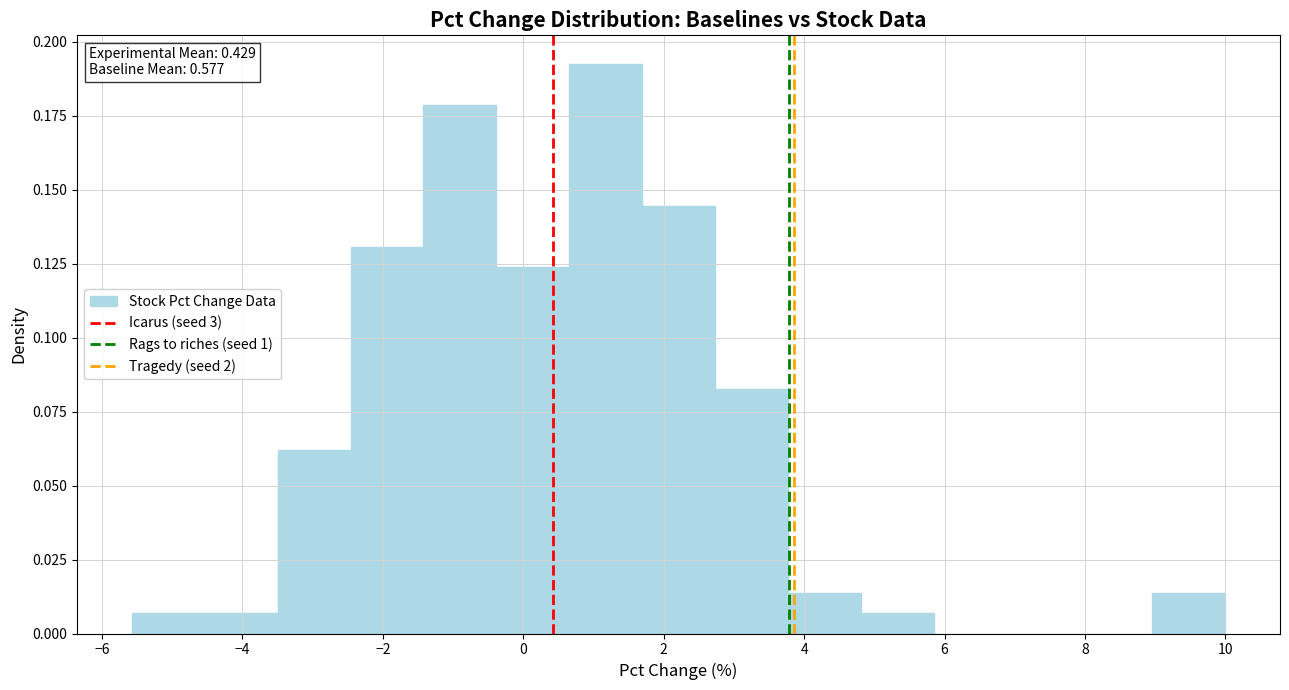

Over which range of the x-axis is the bar tallest?

0.6 to 1.6